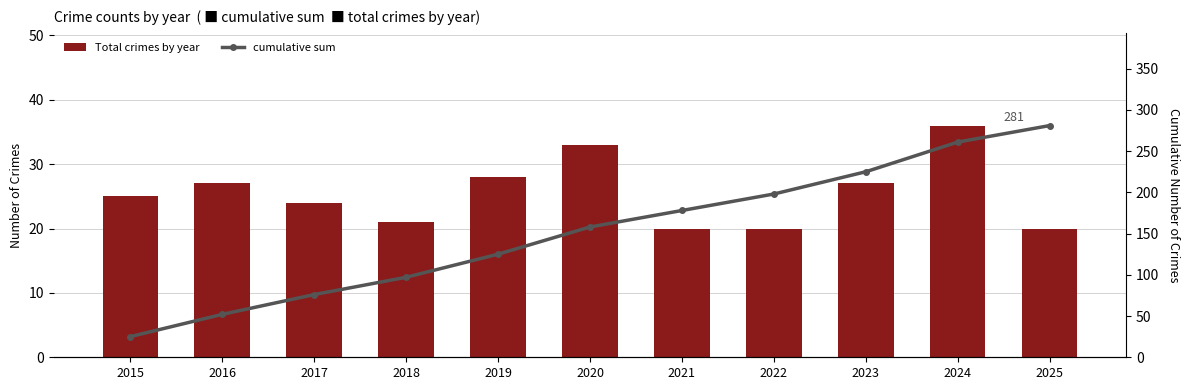

How many values in the Total crimes by year series exceed 25?

5